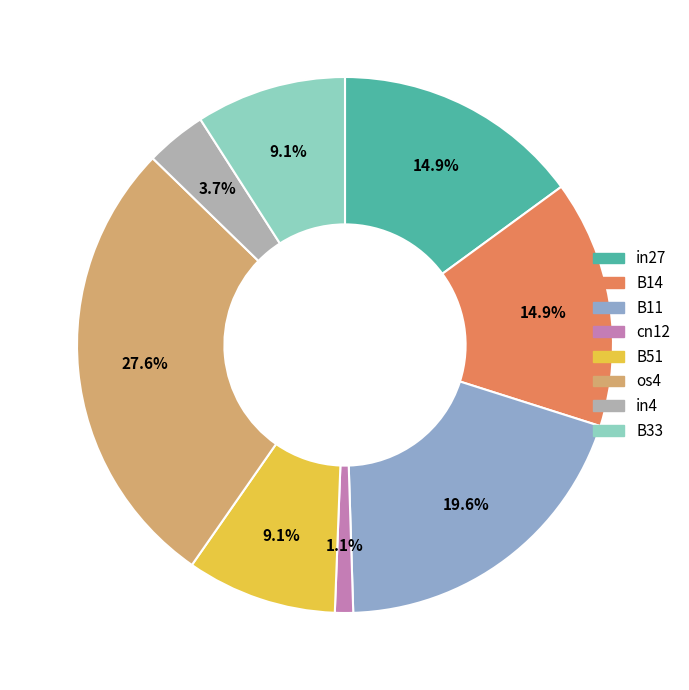

Is there a majority slice in this chart?

No